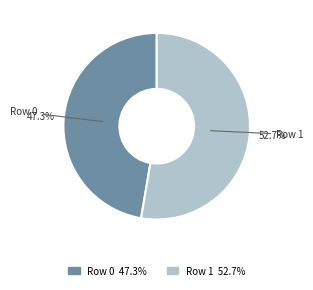

Is there a majority slice in this chart?

Yes